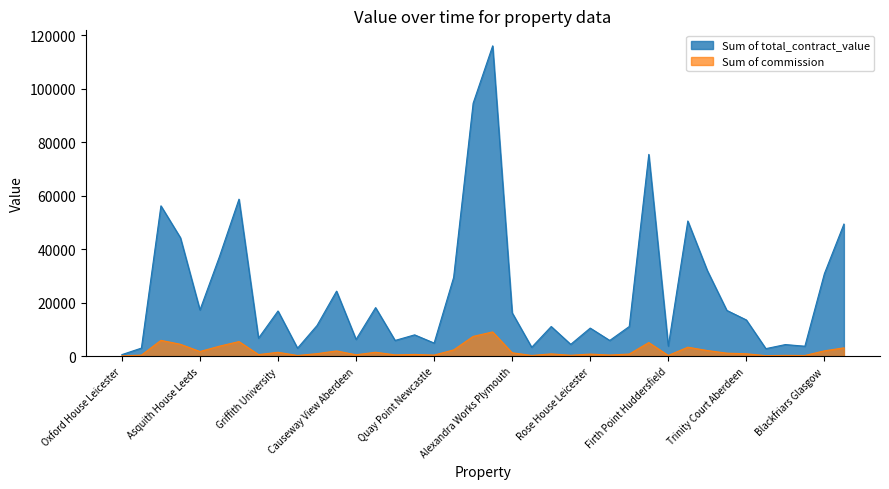

Rank the series by their maximum value, from highest to lowest.

Sum of total_contract_value, Sum of commission